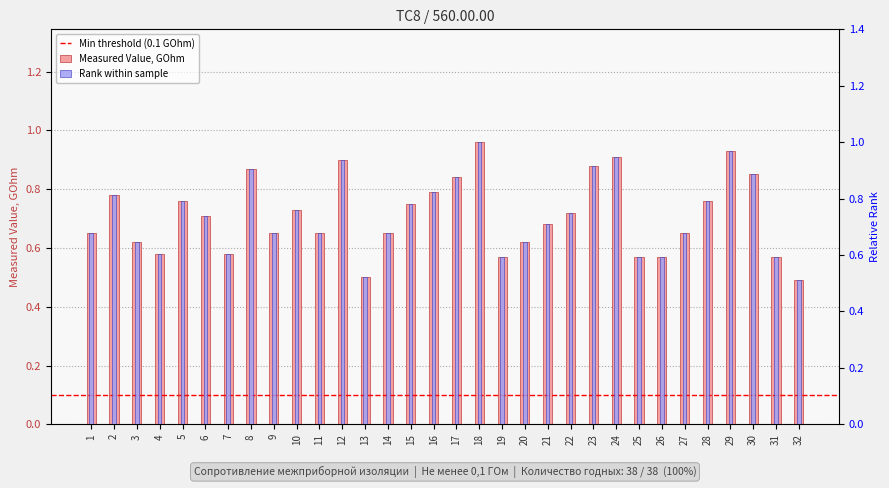

What is the sum of the values at 4 and 16?

1.4